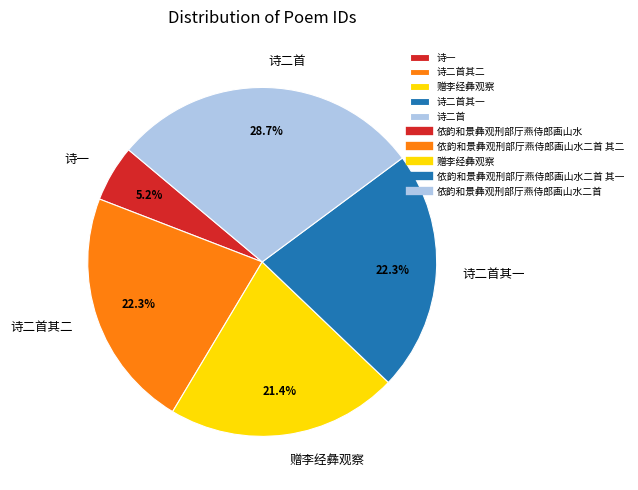

What portion of the pie excludes 赠李经彝观察?

78.6%